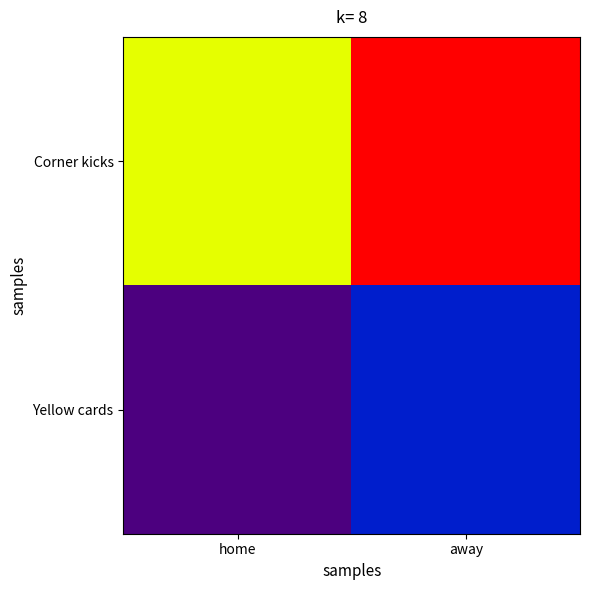

Rank the series at home from lowest to highest value.

Yellow cards, Corner kicks